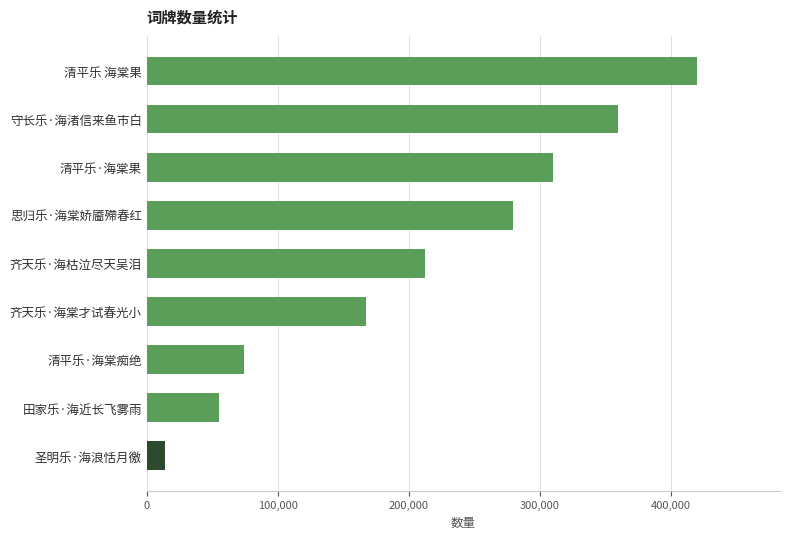

Reading bottom to top, list all the values displayed in this chart.

14006	55036	74113	167543	211820	279529	310029	359402	420026